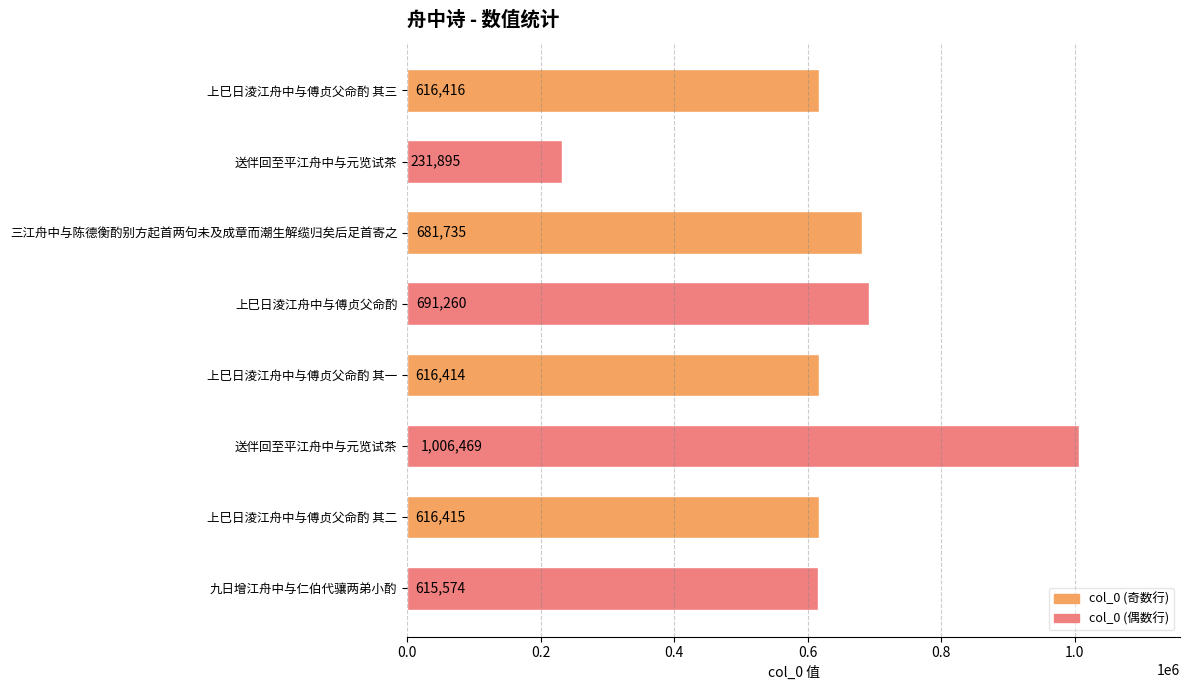

How many bars are there in total?

8